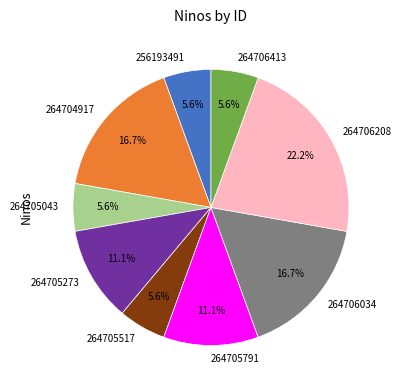

Count the number of slices in the pie.

9